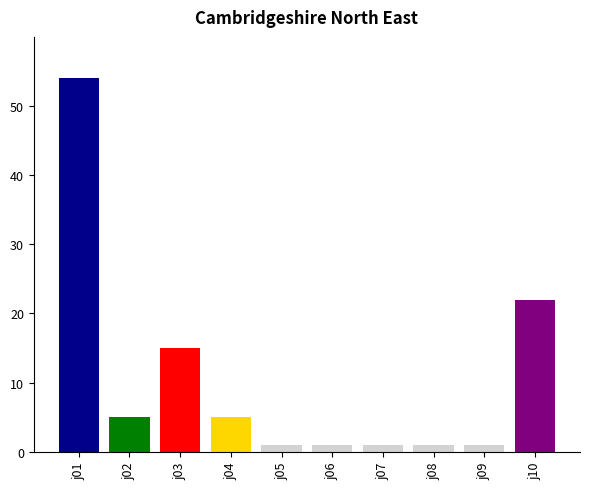

What is the difference between the maximum and minimum values?

53